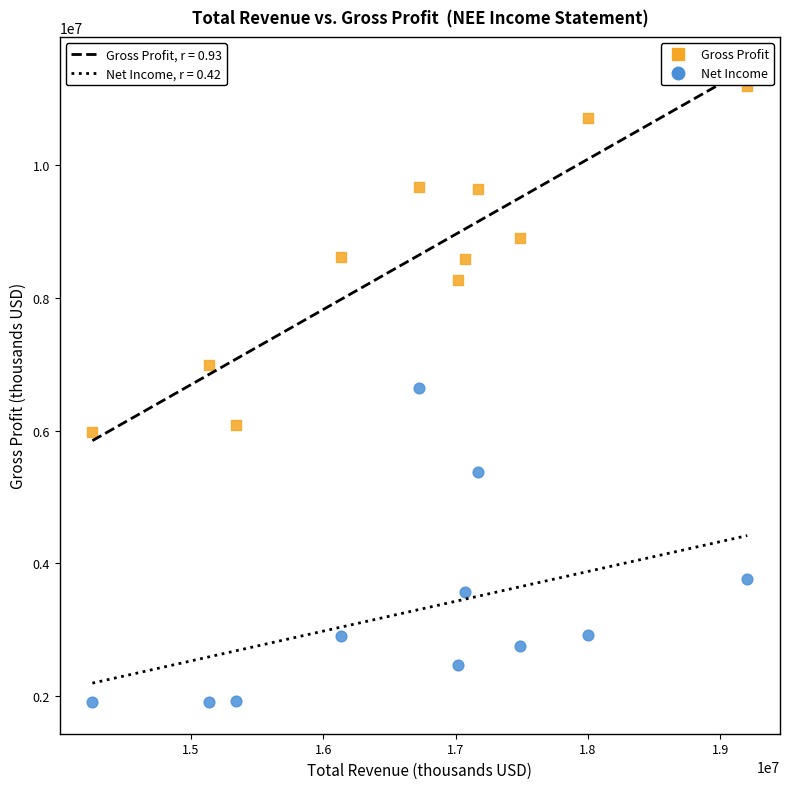

Across all data points, what is the range of Y values (max minus min)?

9293000